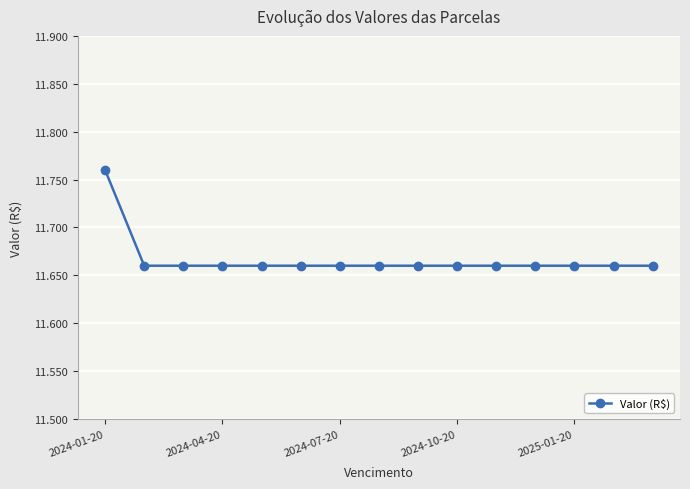

What is the difference between the maximum and minimum values?

100